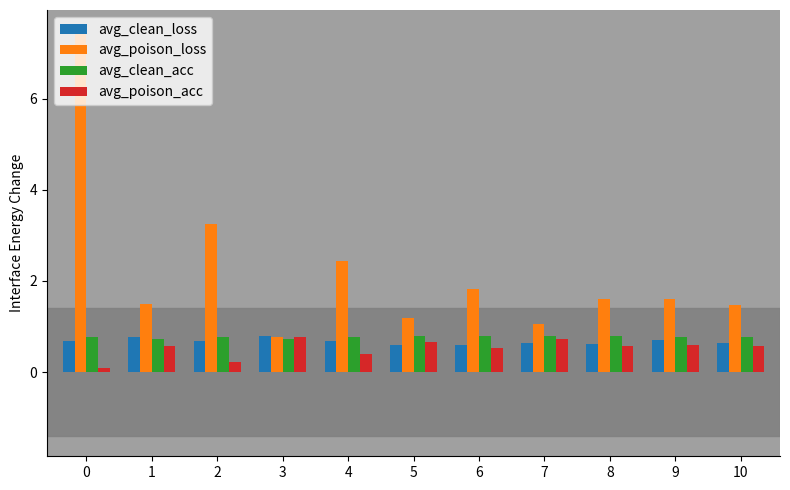

At how many categories does at least one series exceed 2?

3